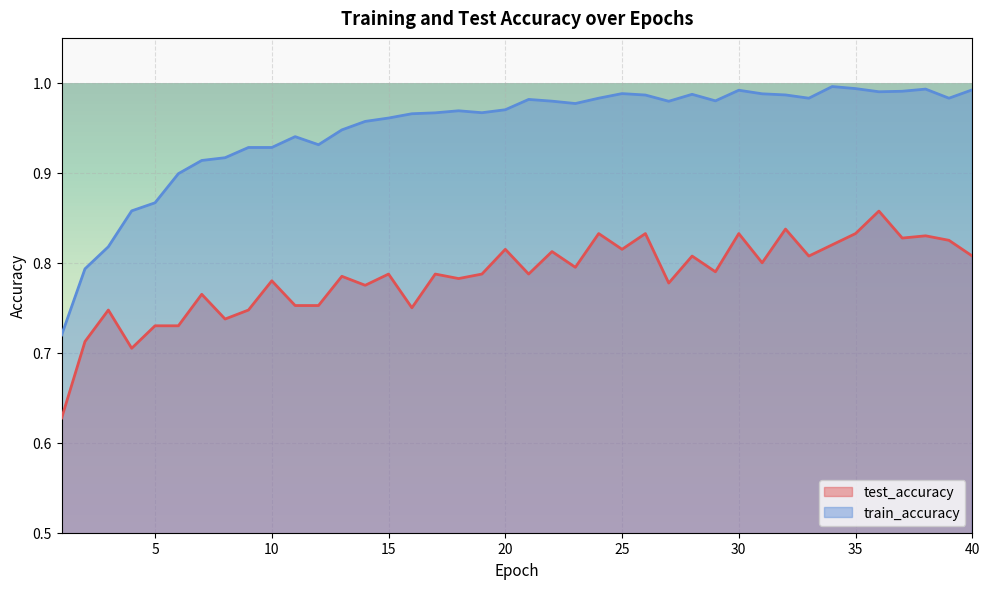

What is the lowest value of the test_accuracy series?

0.6